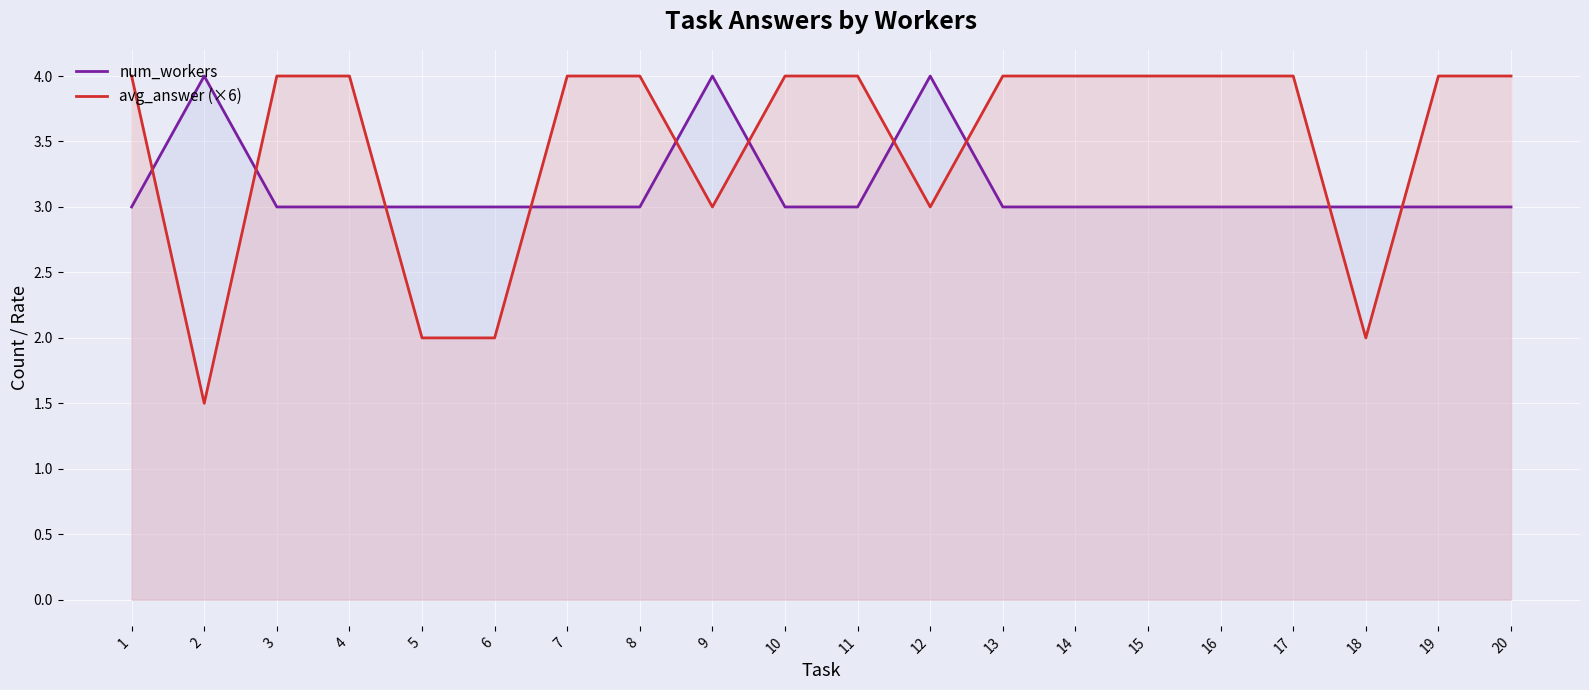

List the series in order of their peak value, highest first.

avg_answer (×6), num_workers